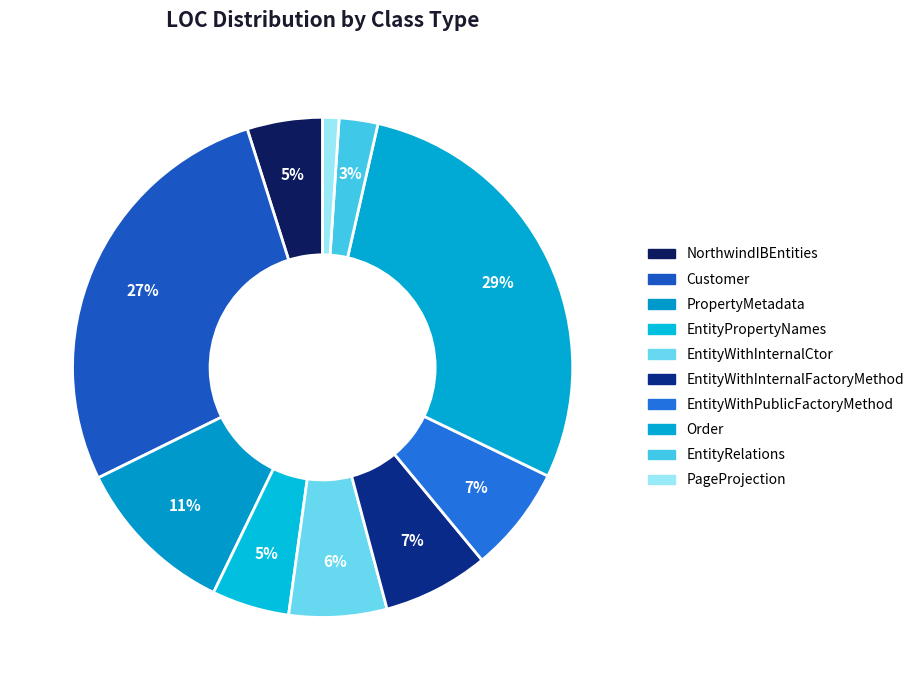

To the nearest percent, what portion does EntityPropertyNames represent?

5%